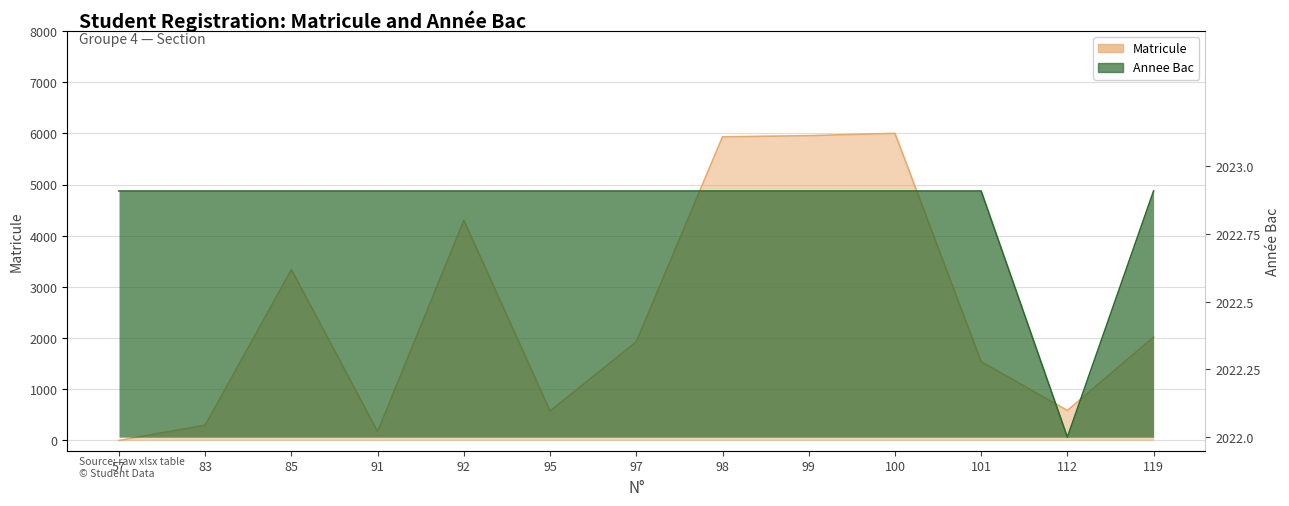

Where is the first local minimum for Annee Bac?

112